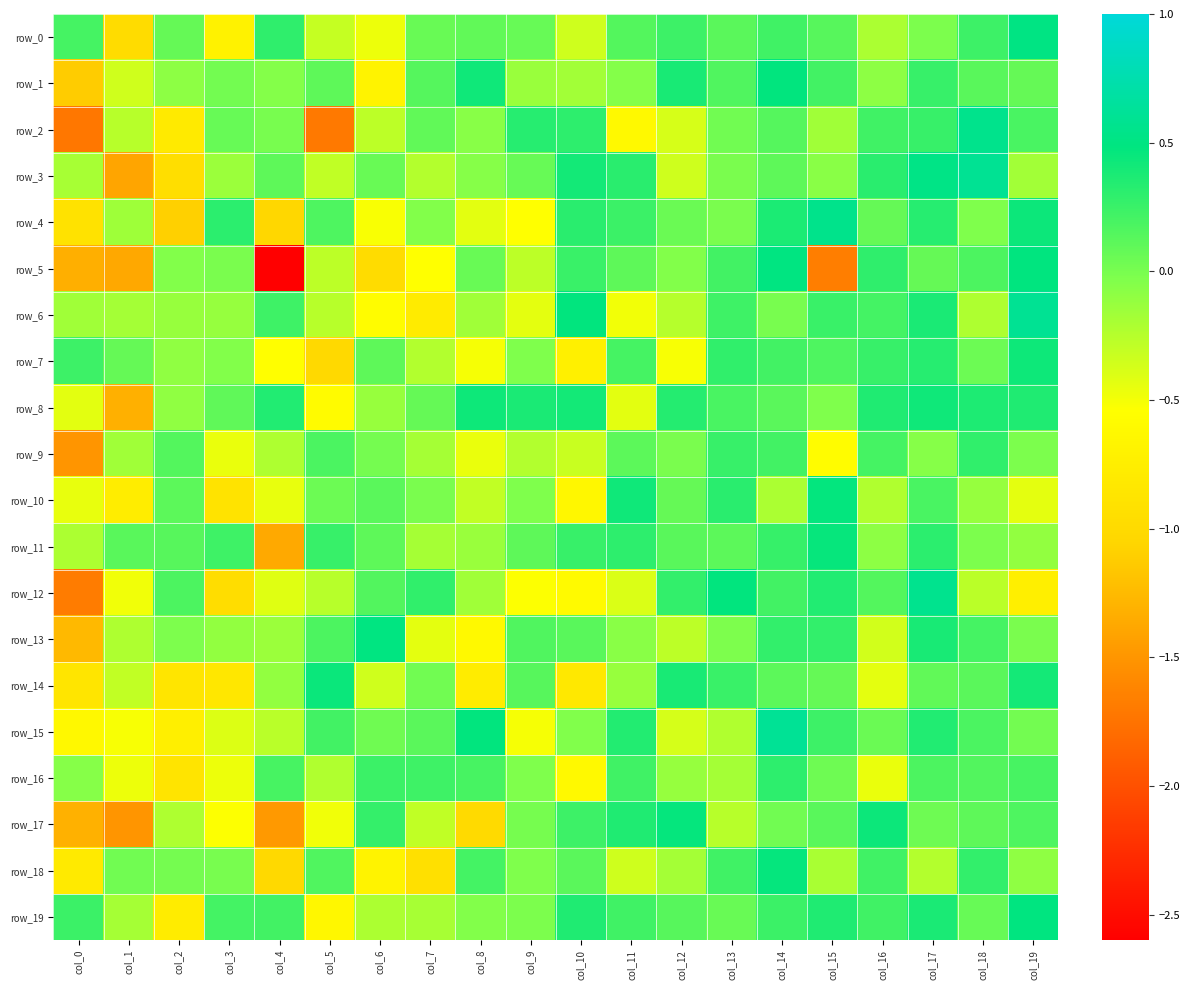

The value of row_10 at col_11 is 0.4. True or false?

True